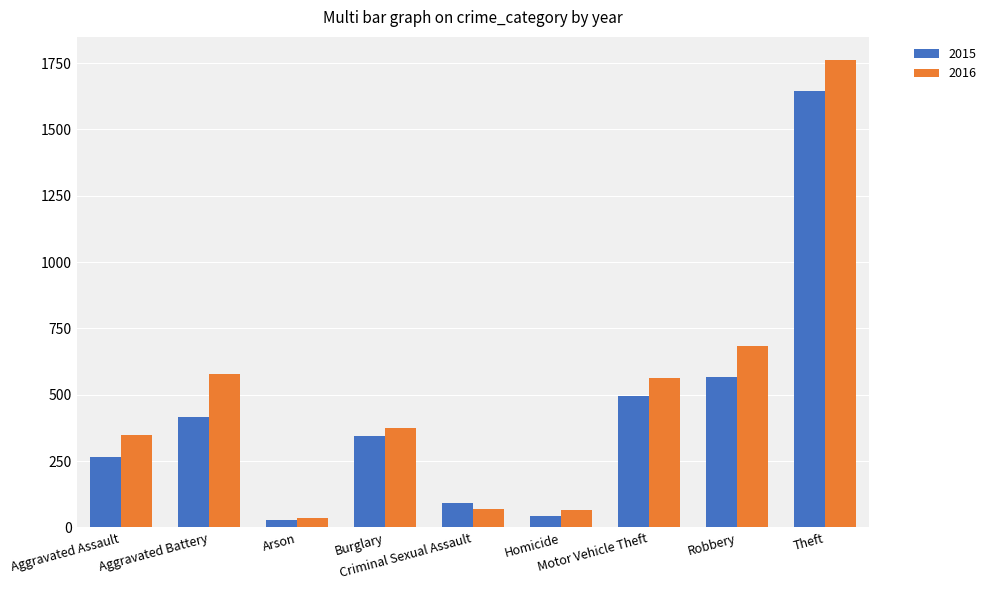

What is the sum of all 2016 values?

4481